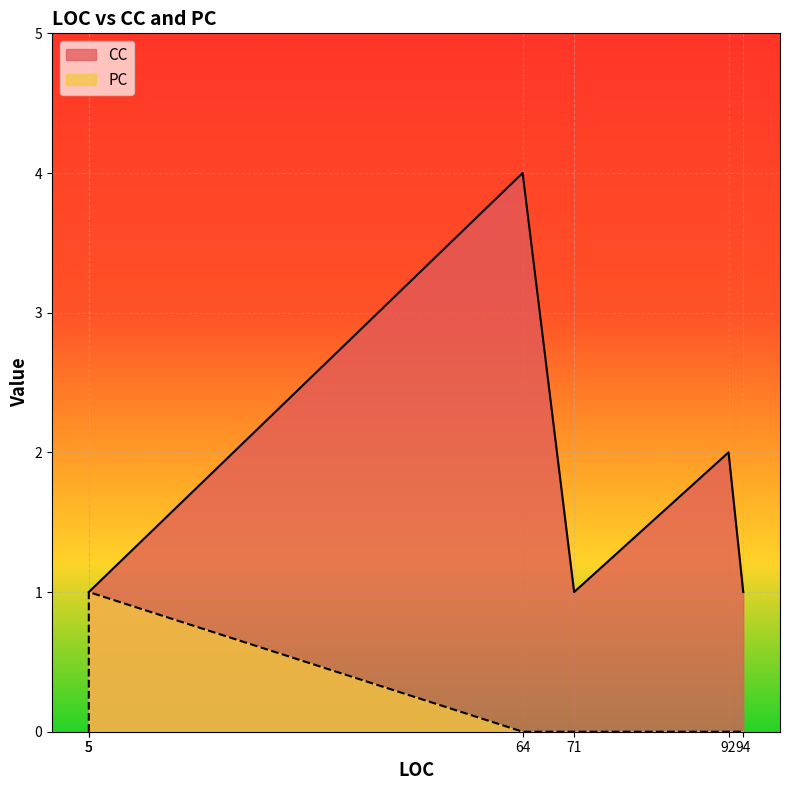

At which category is the sum across all series the highest?

64